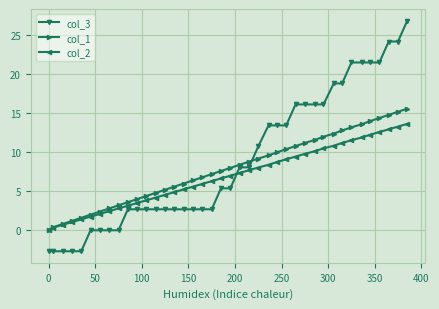

What is the value of the col_2 point at the 15th from the left?

4.9